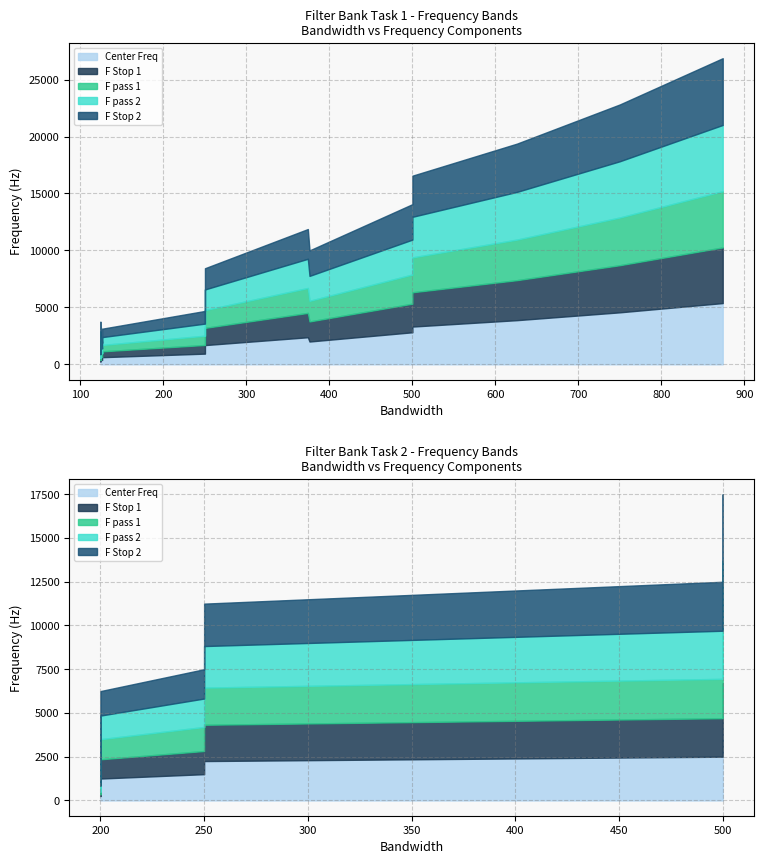

Which series has the largest total across all categories?

F Stop 2